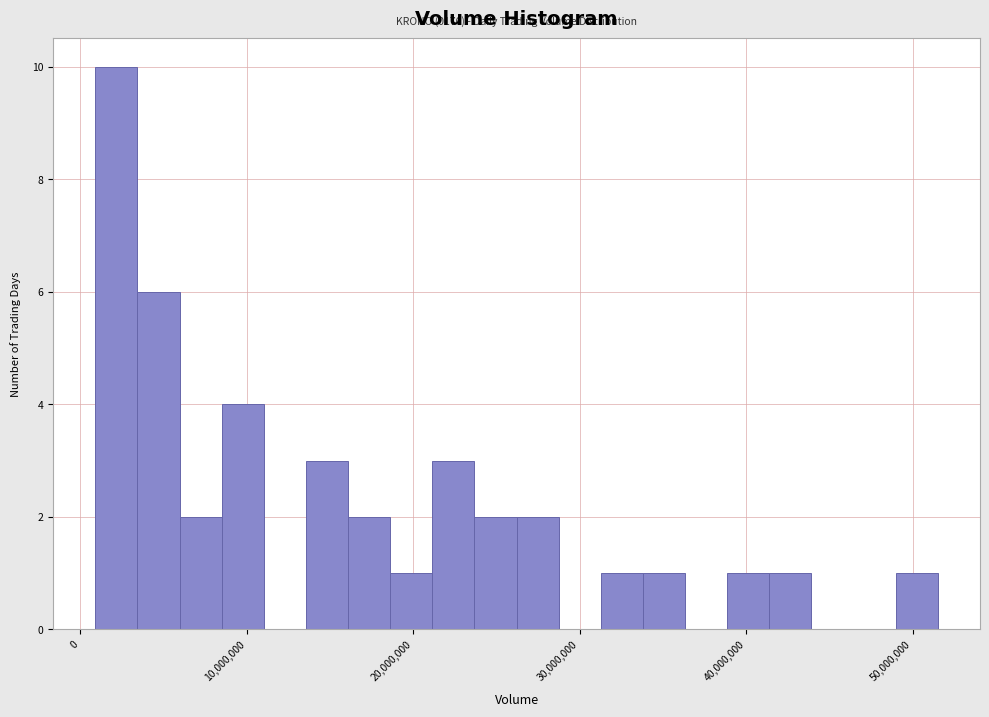

Around what value on the x-axis is the tallest bar? Give the approximate position of its centre, as read against the axis.

2000000